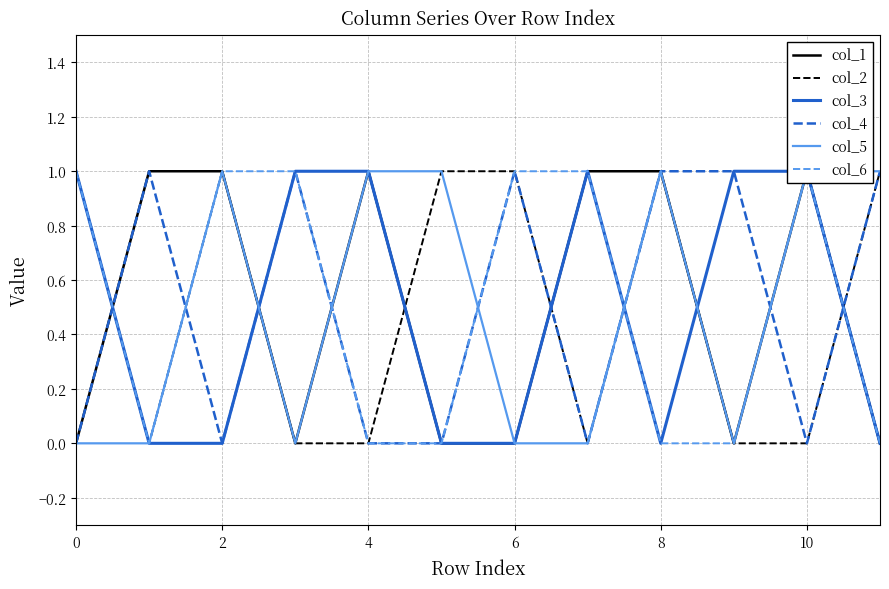

After their last crossing, which series has the higher values: col_5 or col_6?

col_5